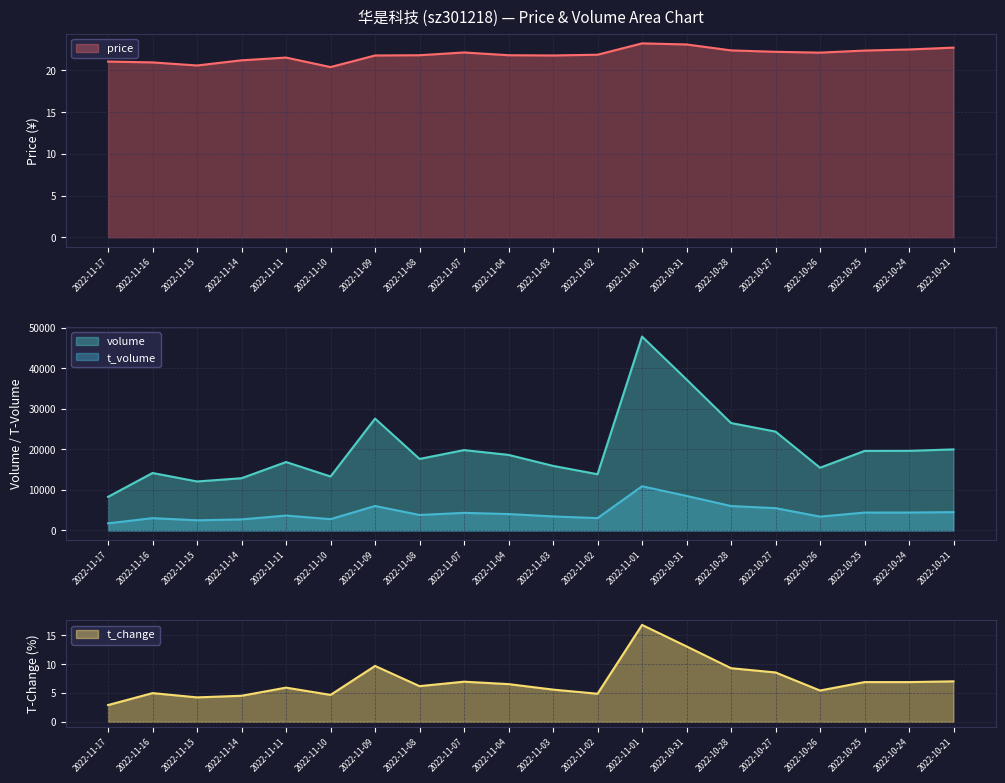

True or false: t_volume and t_change intersect in this chart.

False